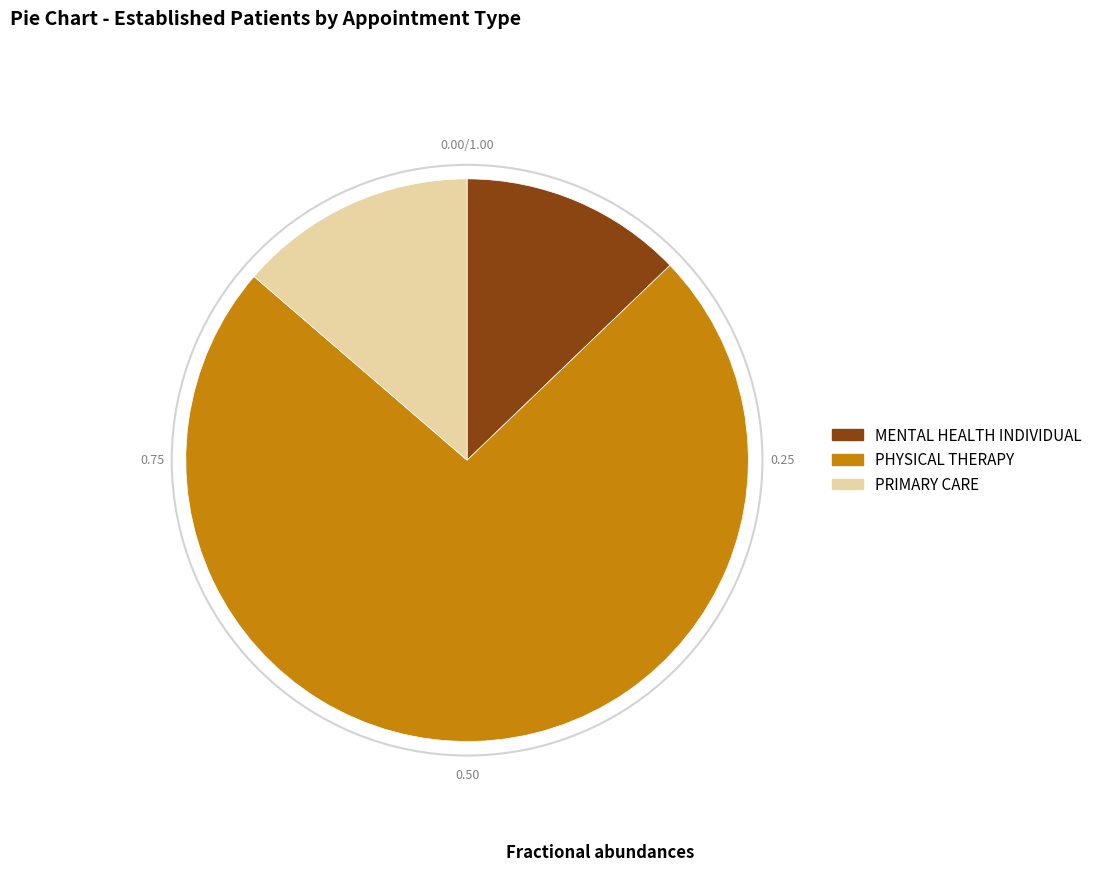

Approximately how many times larger is the value at MENTAL HEALTH INDIVIDUAL compared to PRIMARY CARE?

0.9